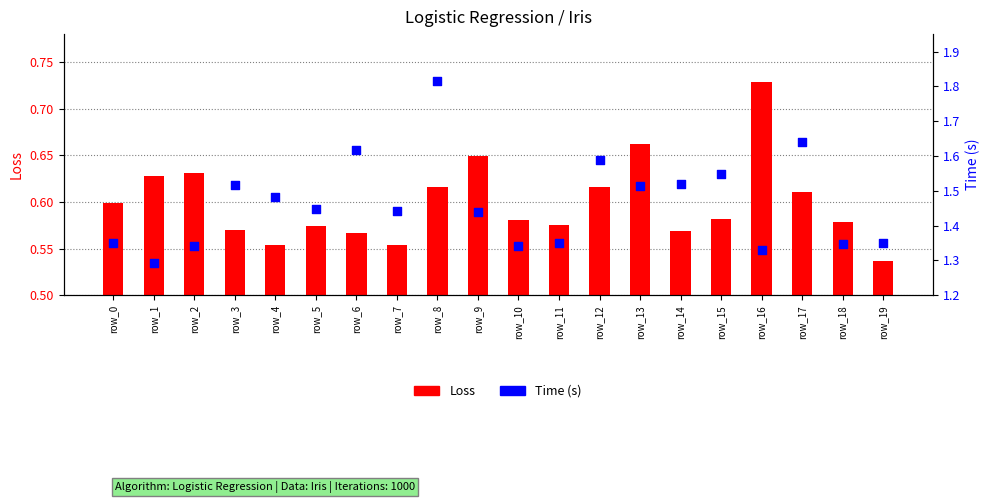

At which category is the sum across all series the highest?

row_8